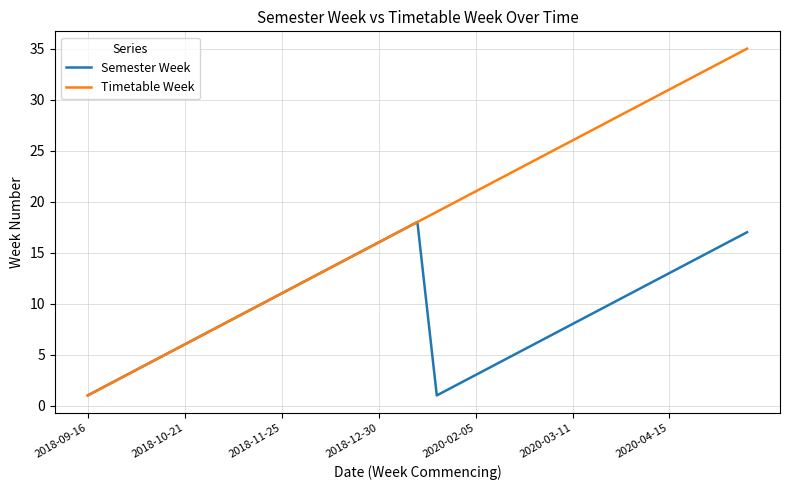

Which series has the largest total across all categories?

Timetable Week